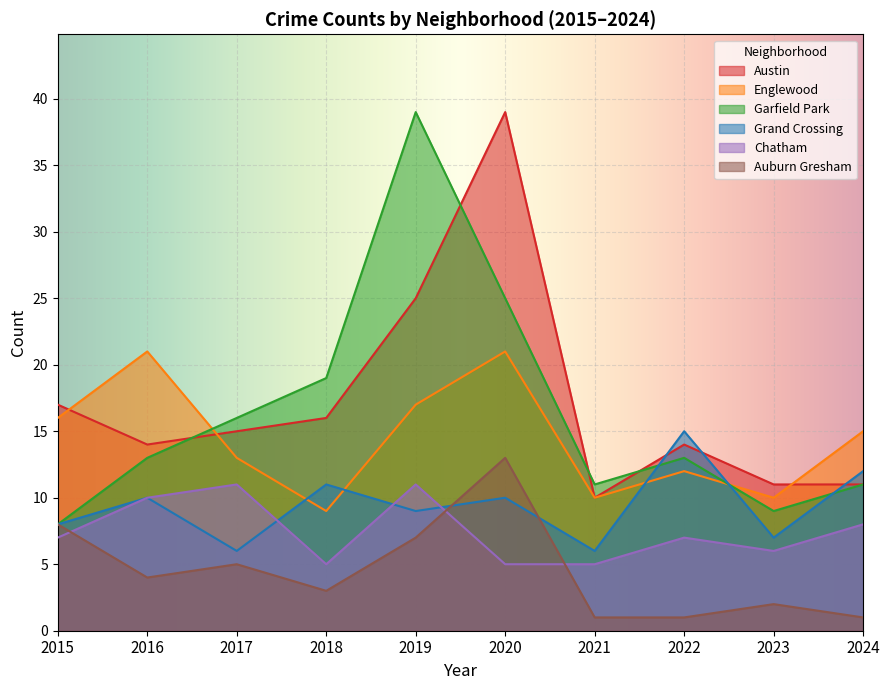

True or false: Grand Crossing and Auburn Gresham intersect in this chart.

True